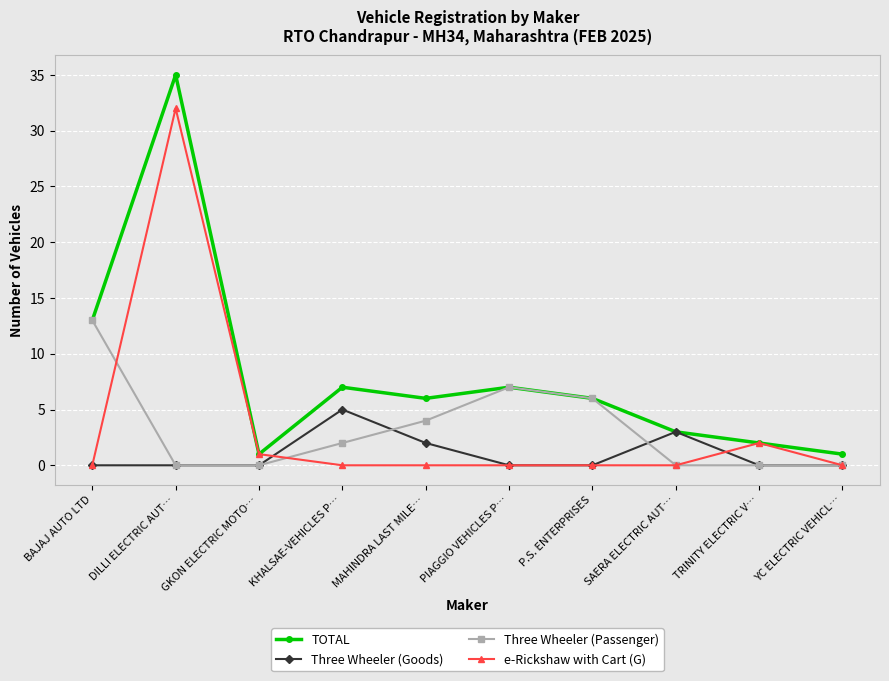

How many series are shown in this chart?

4